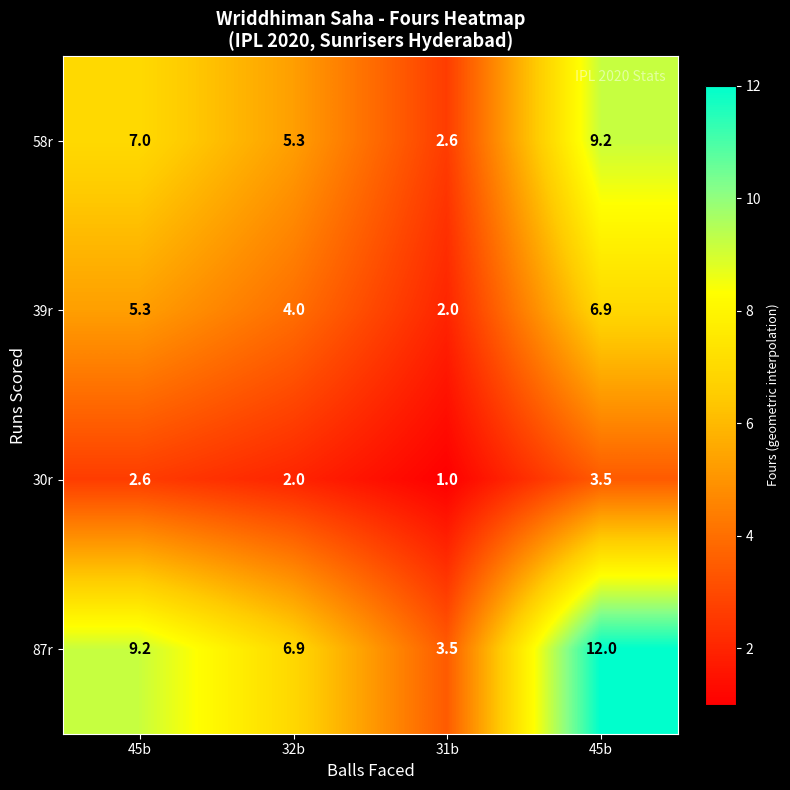

What is the smallest value displayed?

1.0